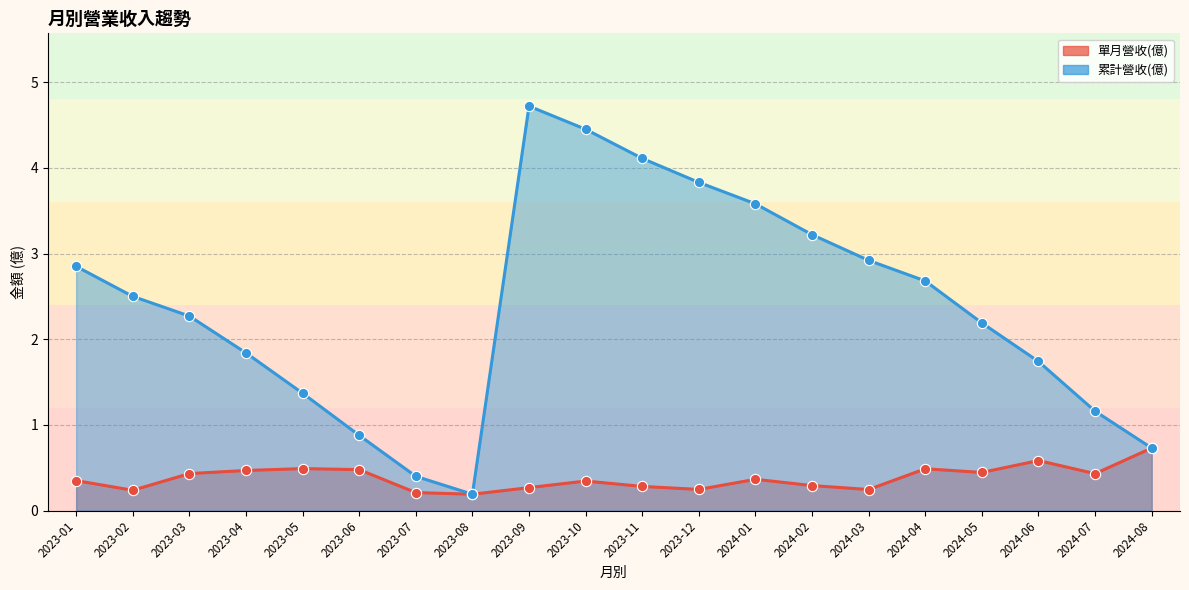

Which series reaches the maximum Y coordinate?

累計營收(億)